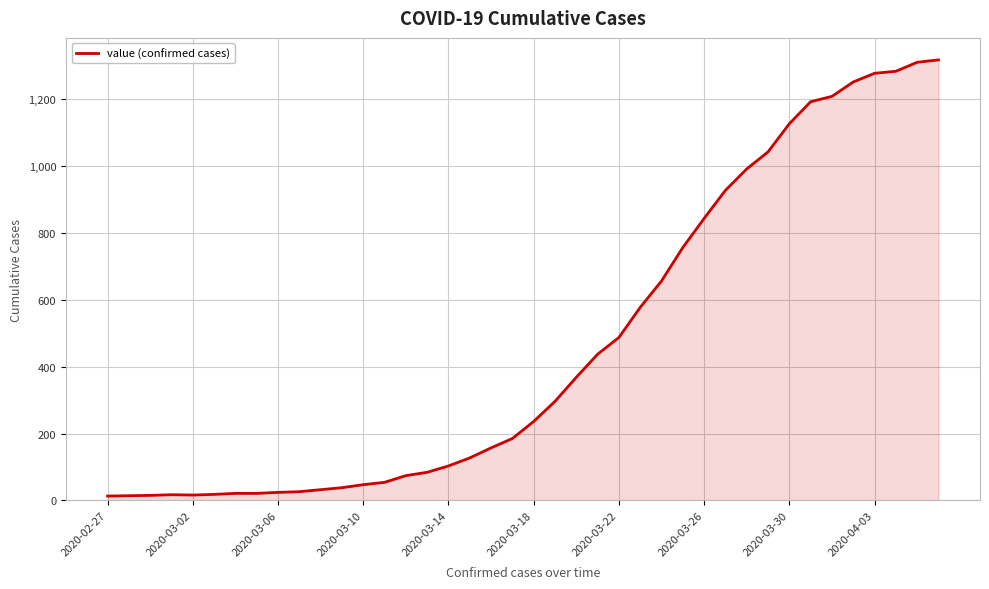

What is the difference between the maximum and minimum values?

1304